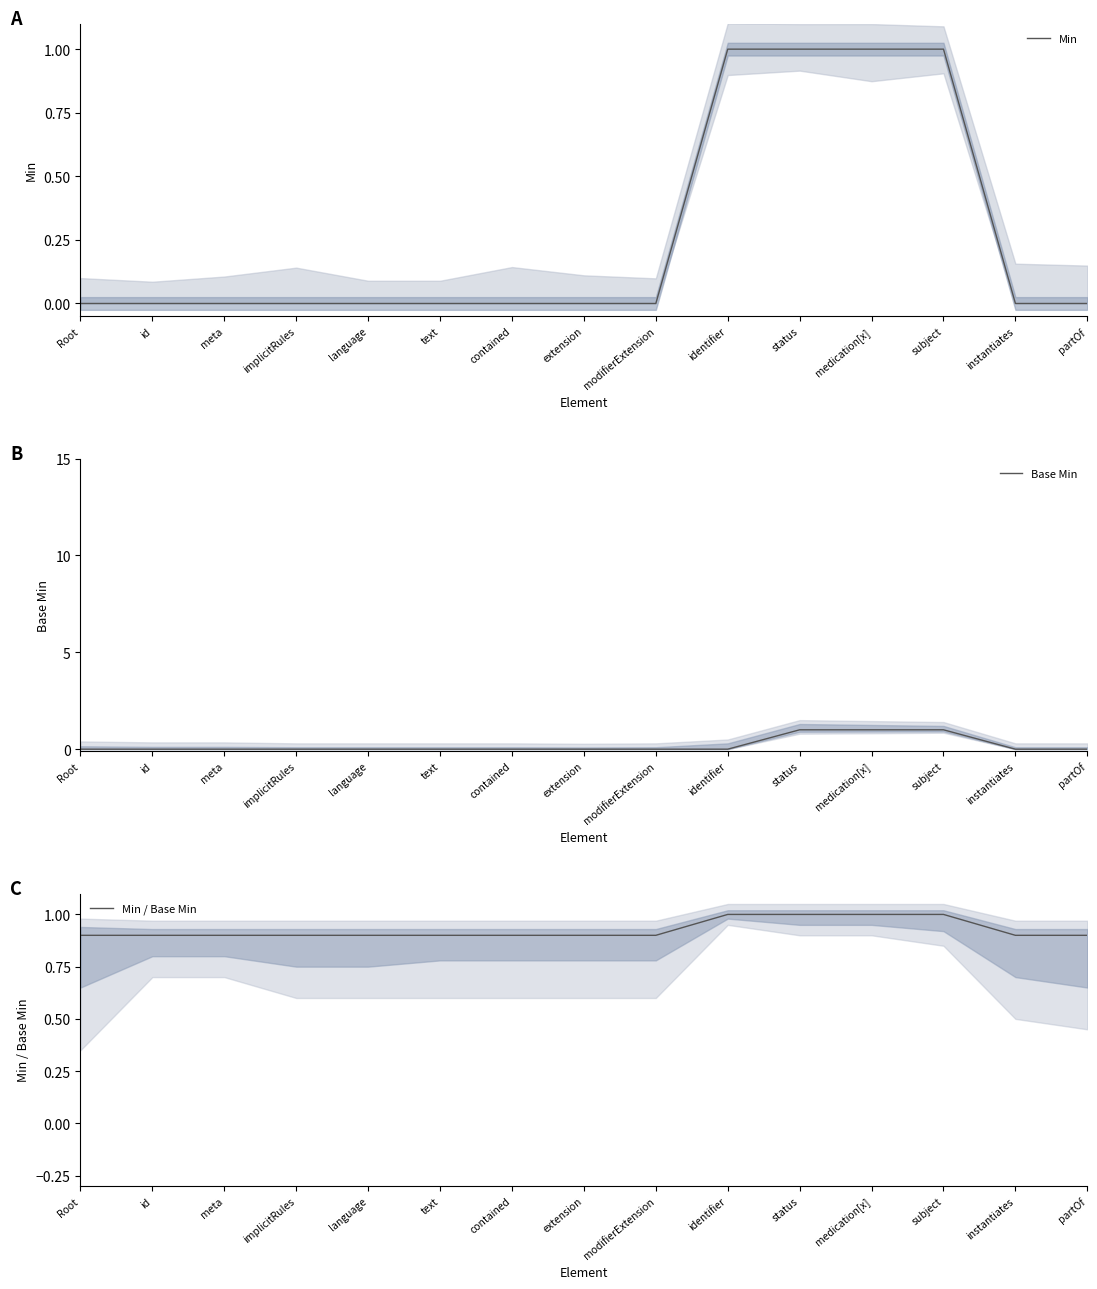

What is the difference between the second highest and minimum values in the Min / Base Min series?

0.1